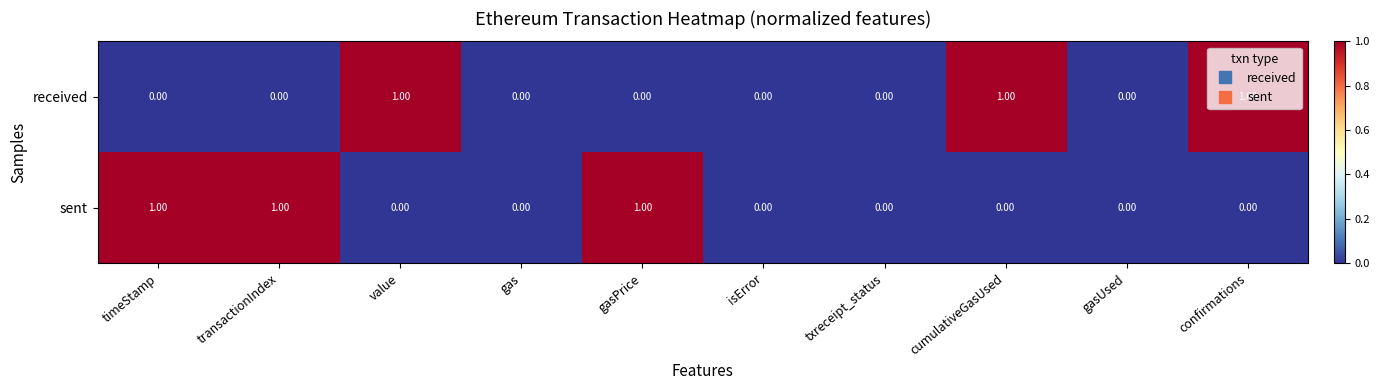

Is the value of sent at cumulativeGasUsed greater than the value of received at cumulativeGasUsed?

No